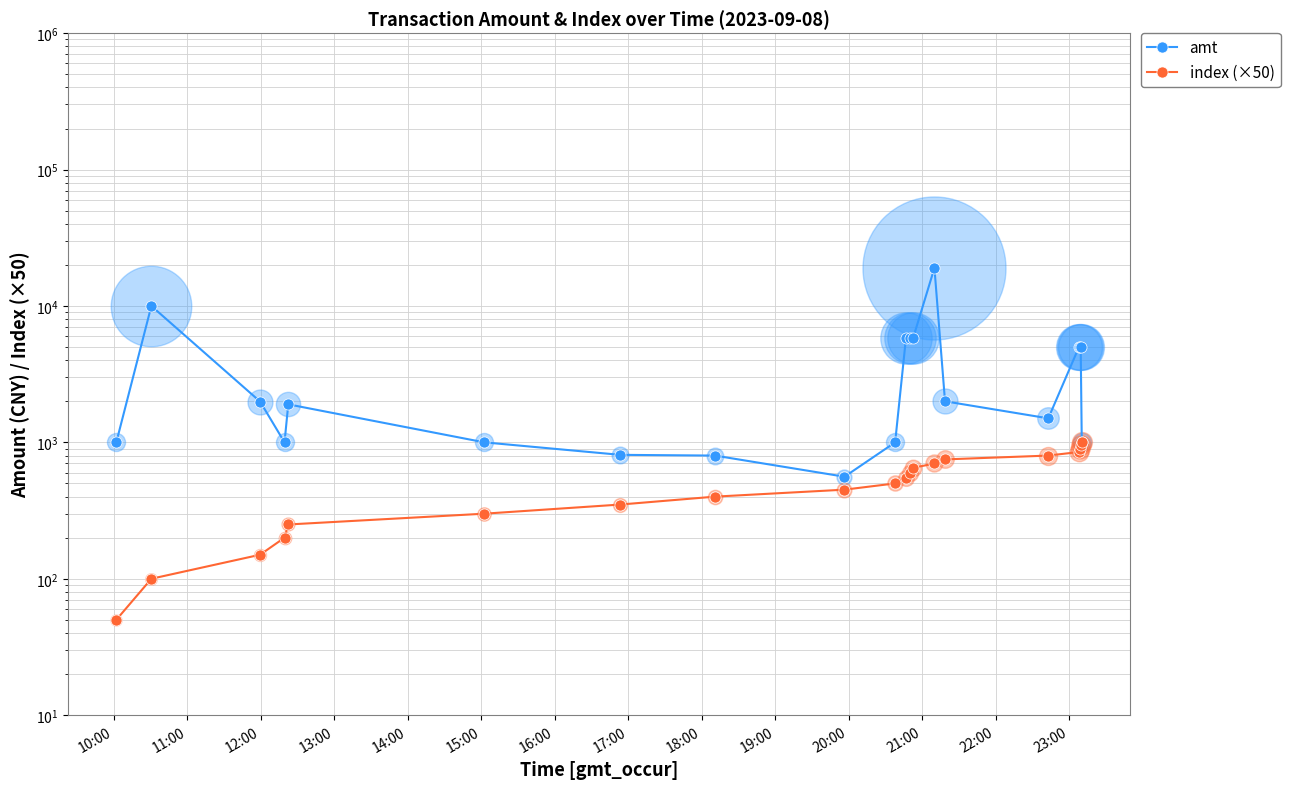

Which series has the largest total across all categories?

amt